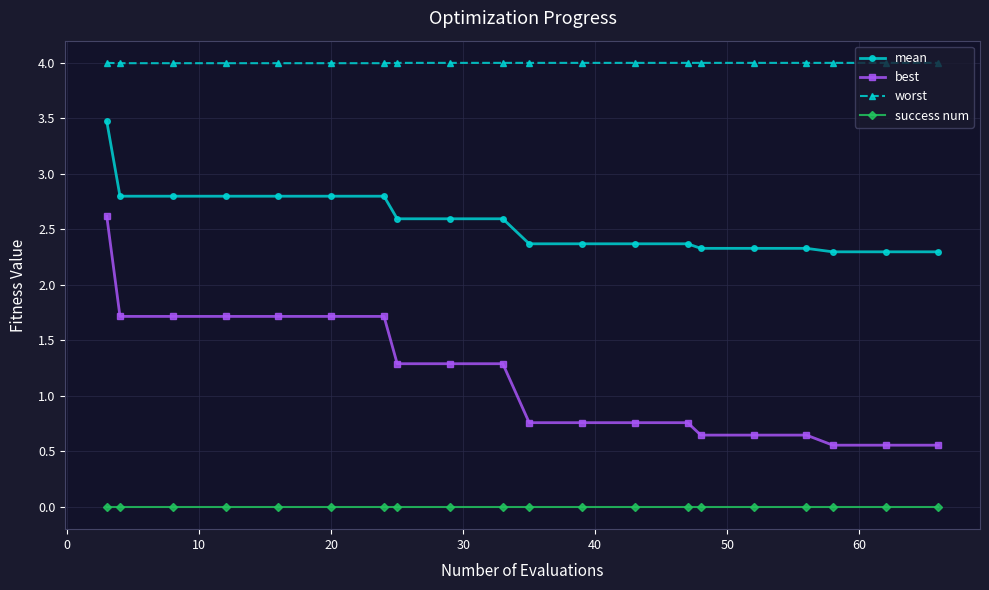

True or false: success num and mean cross at least once.

False